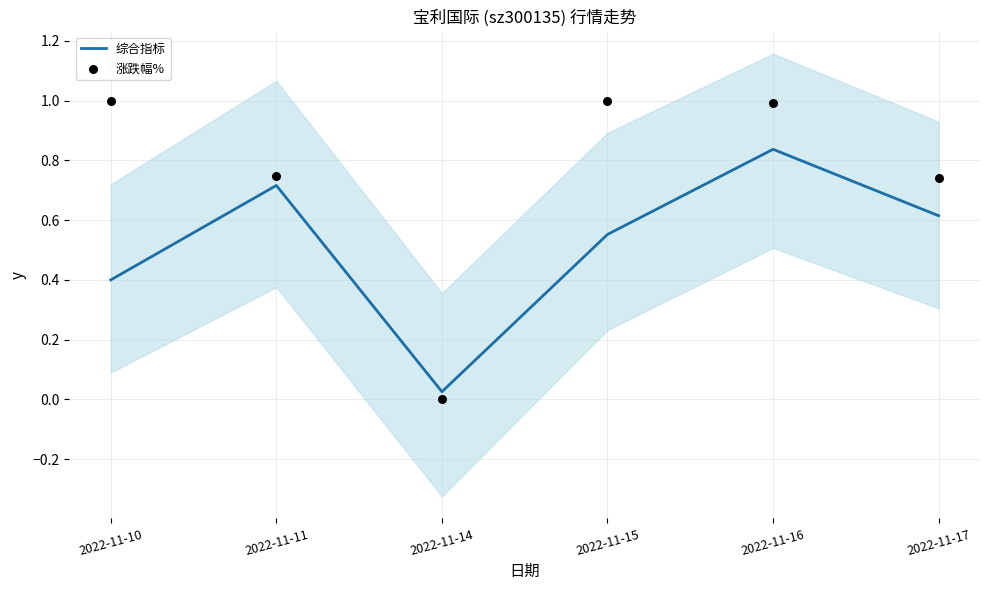

Which series has the largest total across all categories?

涨跌幅%